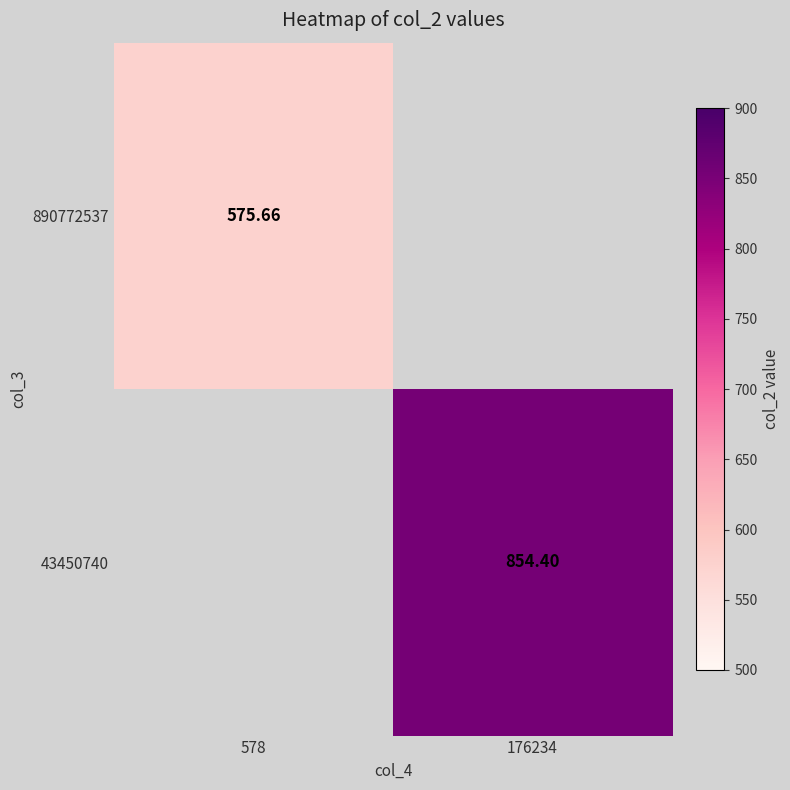

How many series are shown in this chart?

2